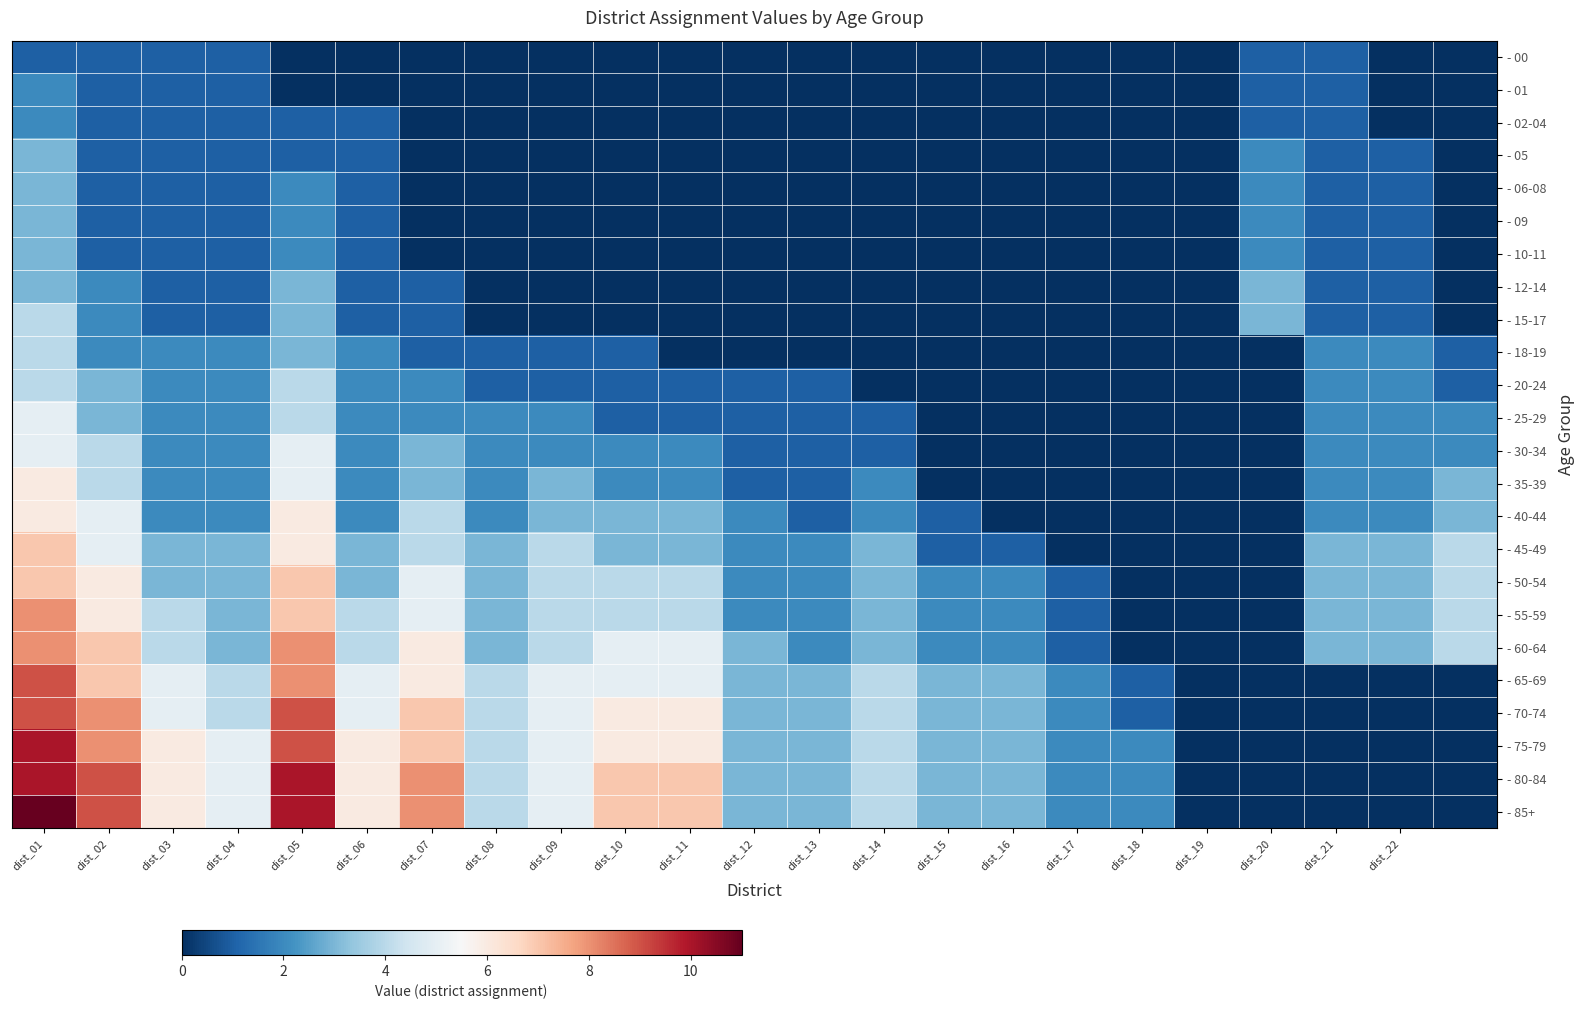

At which category is the sum across all series the highest?

dist_01